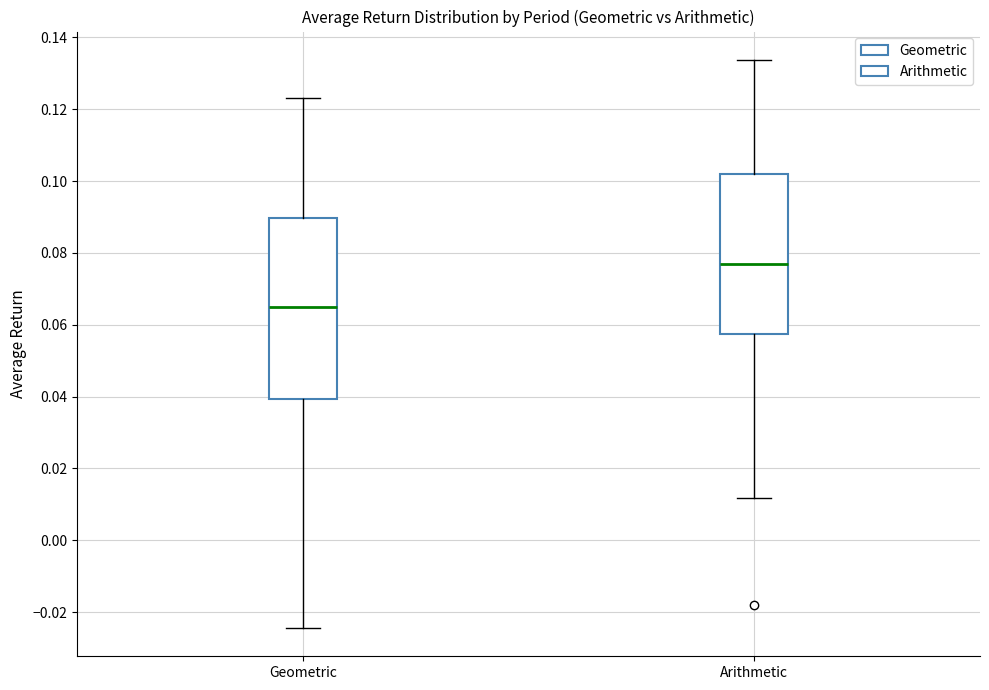

Where is the lower edge of the box for Arithmetic on the y-axis? The values are not printed on the chart, so give them approximately, as read against the axis.

0.058